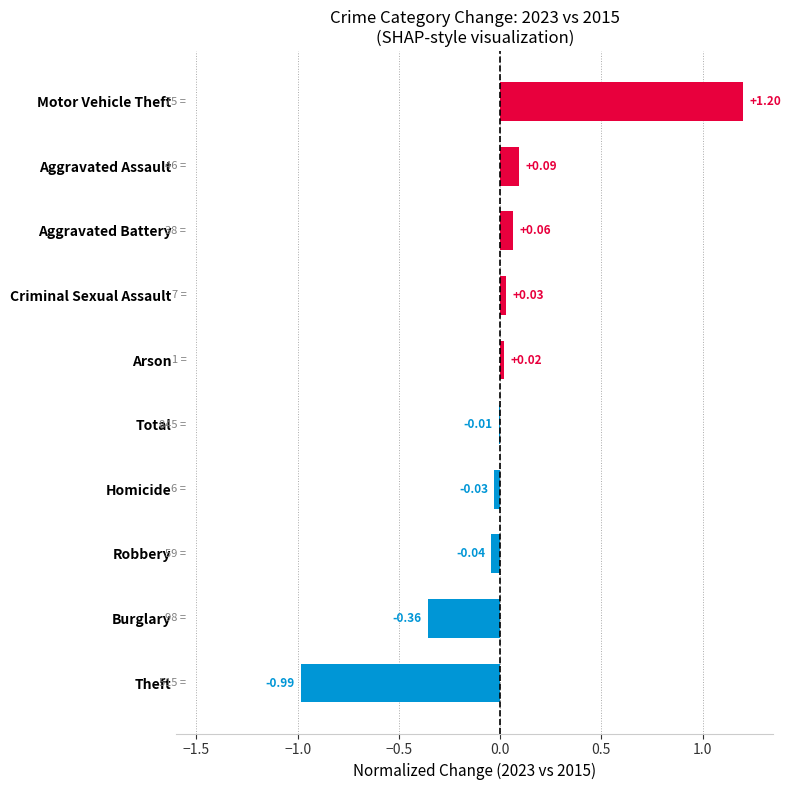

What is the change in value from Total to Aggravated Assault?

+0.1